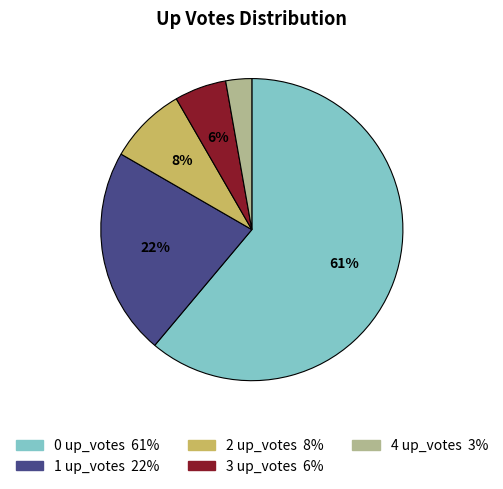

Approximately how many times larger is the value at 3 up_votes compared to 4 up_votes?

2.0